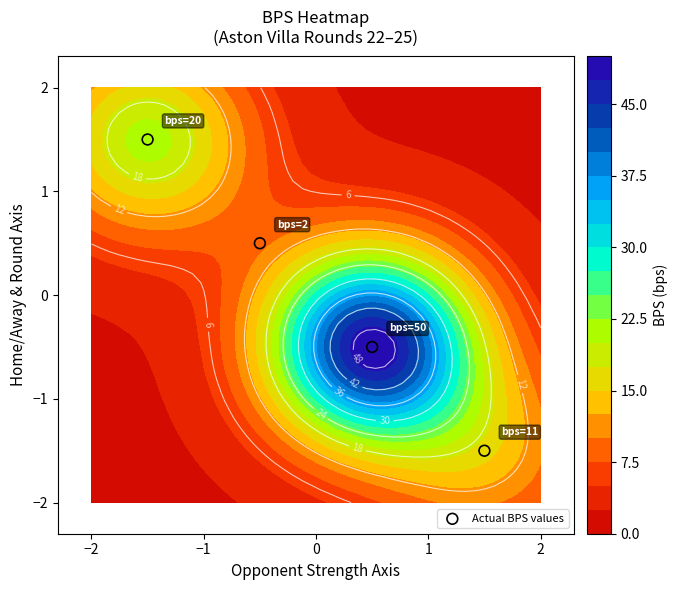

Count the number of categories in the chart.

4